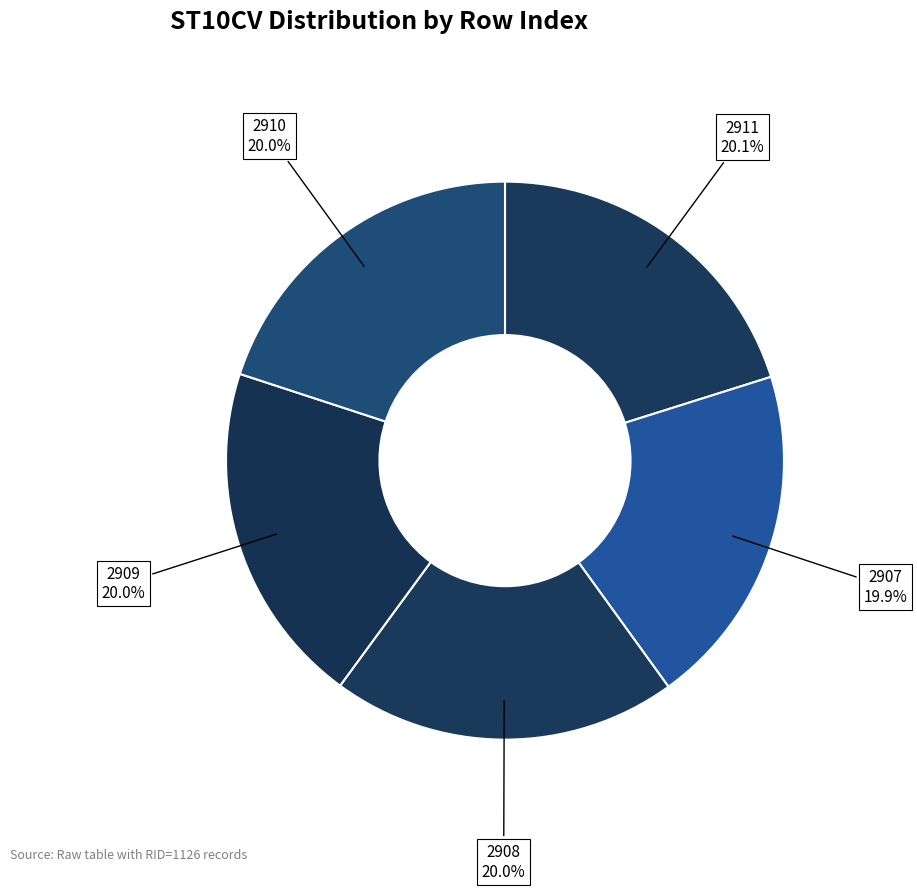

Does 2910 account for over 50% of the chart?

No